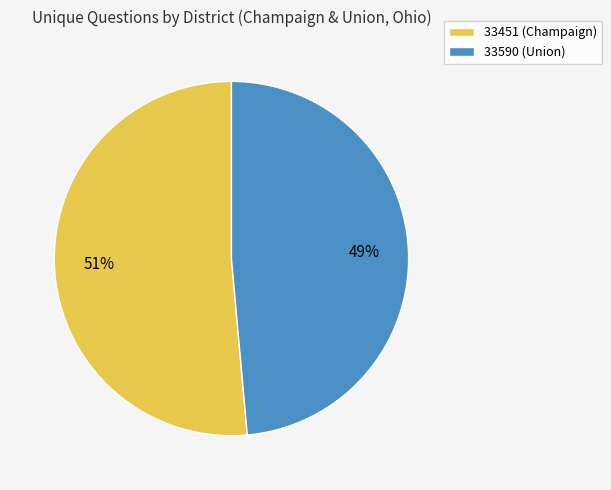

To the nearest percent, what percentage of the pie is 33451 (Champaign)?

51%